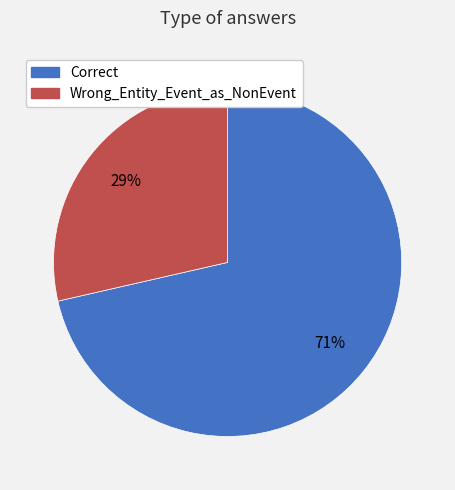

To the nearest percent, what percentage of the pie is Wrong_Entity_Event_as_NonEvent?

29%